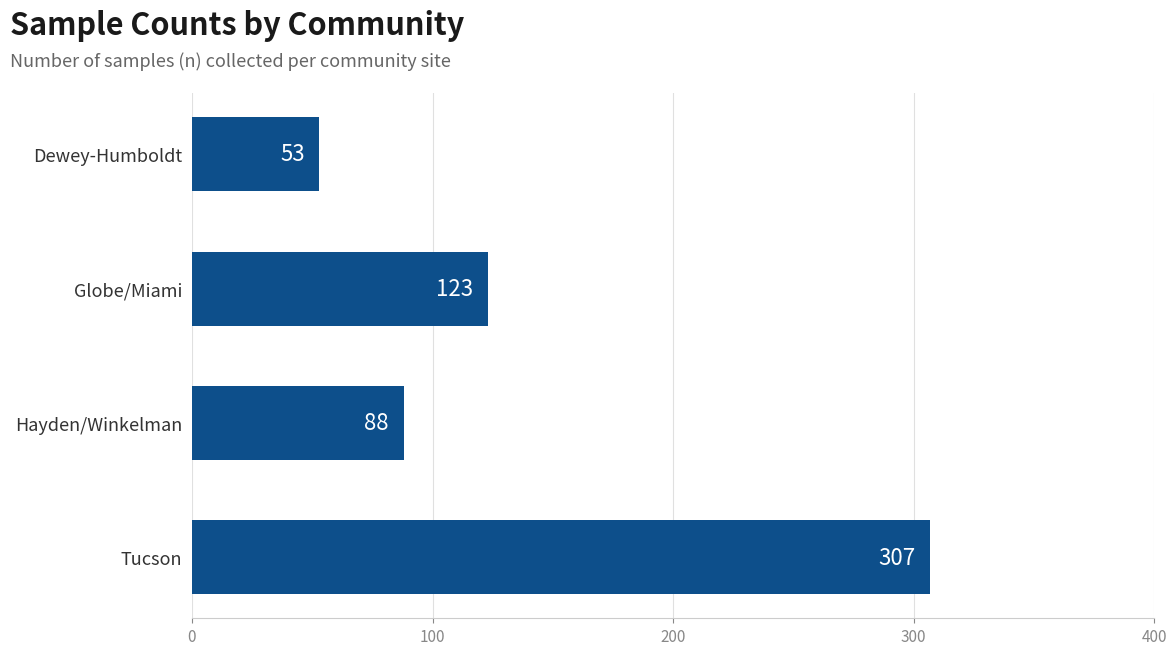

Where is the data nearest to the value 180?

Globe/Miami